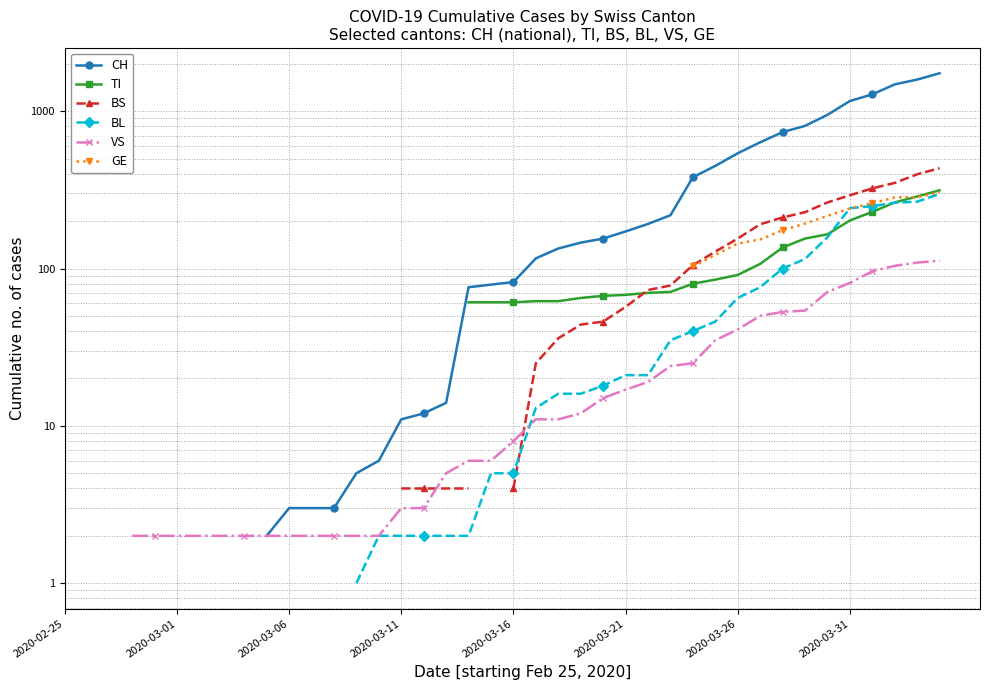

Is the value of CH at 37 greater than the value of GE at 33?

Yes